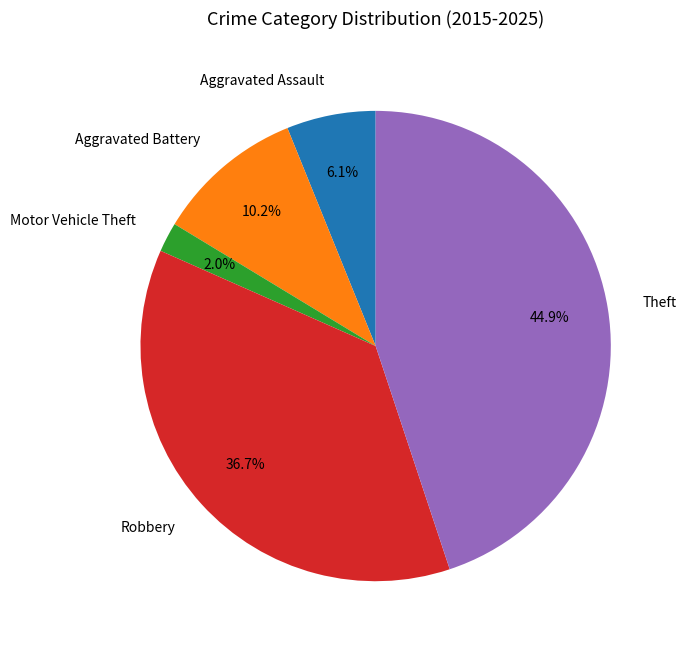

Is it true that Robbery is 31% of the pie?

False